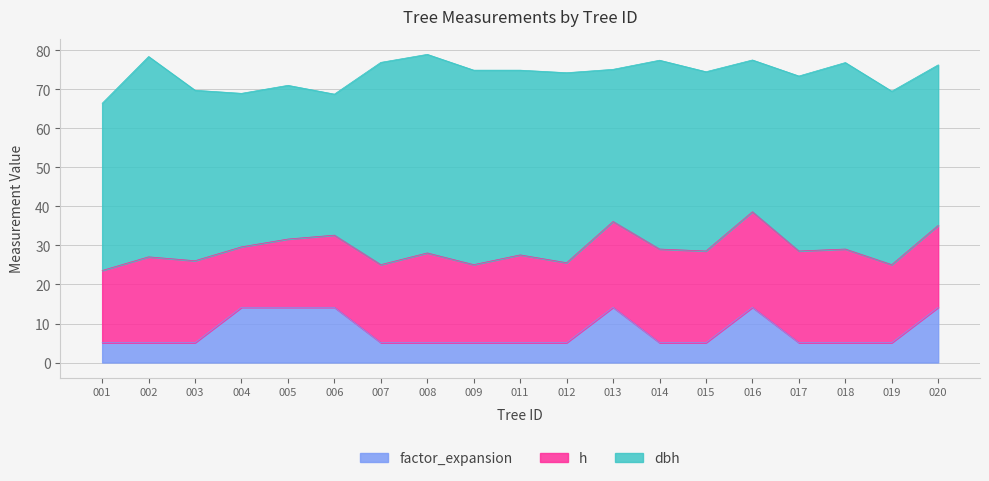

Is it true that h equals 20.0 at 420302007?

True